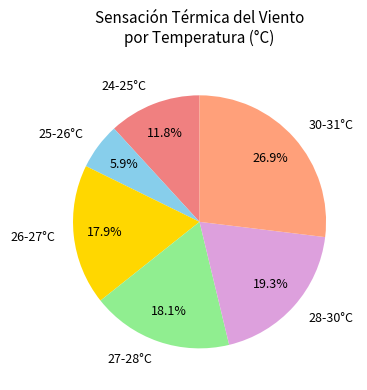

Does 26-27°C represent more than half of the total?

No